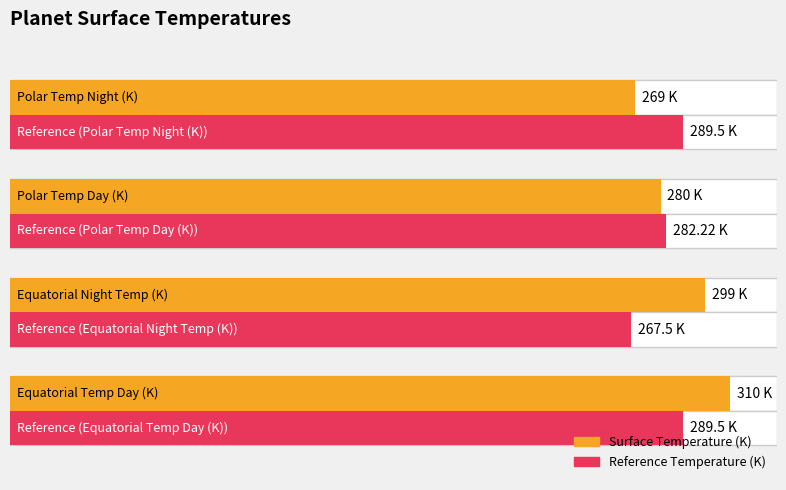

Reading left to right, list all the values displayed in this chart.

Surface Temperature (K): 310.0	299.0	280.0	269.0
Reference Temperature (K): 289.5	267.5	282.2	289.5